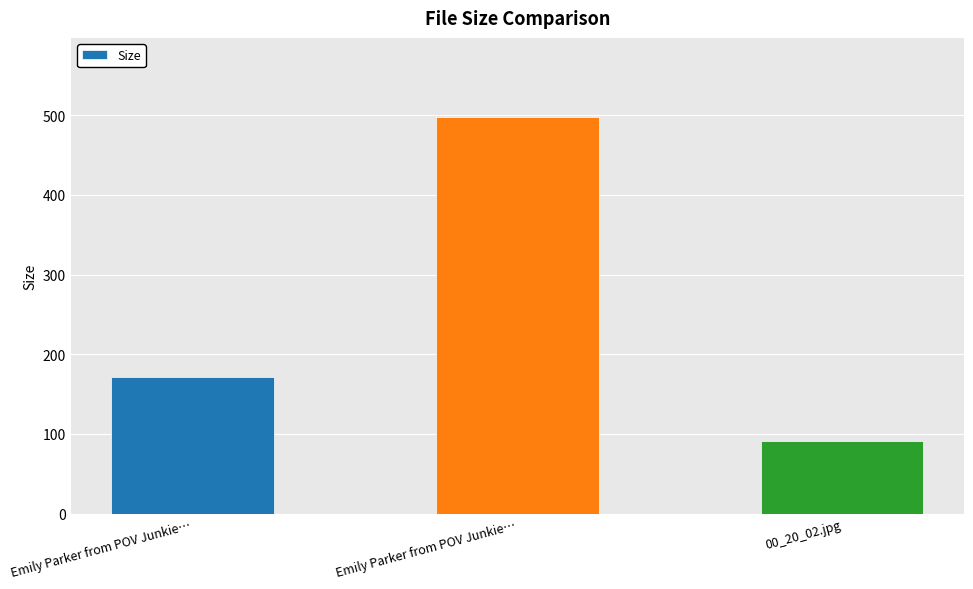

Count the number of categories in the chart.

3